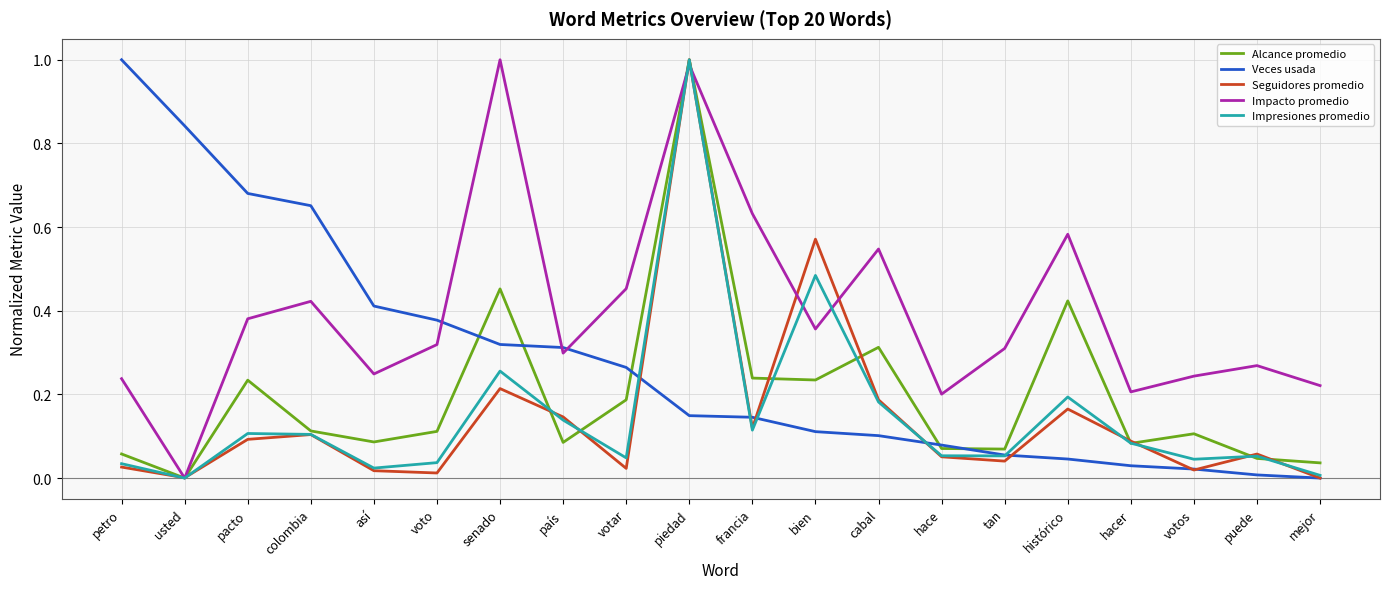

At which category is the sum across all series the highest?

piedad